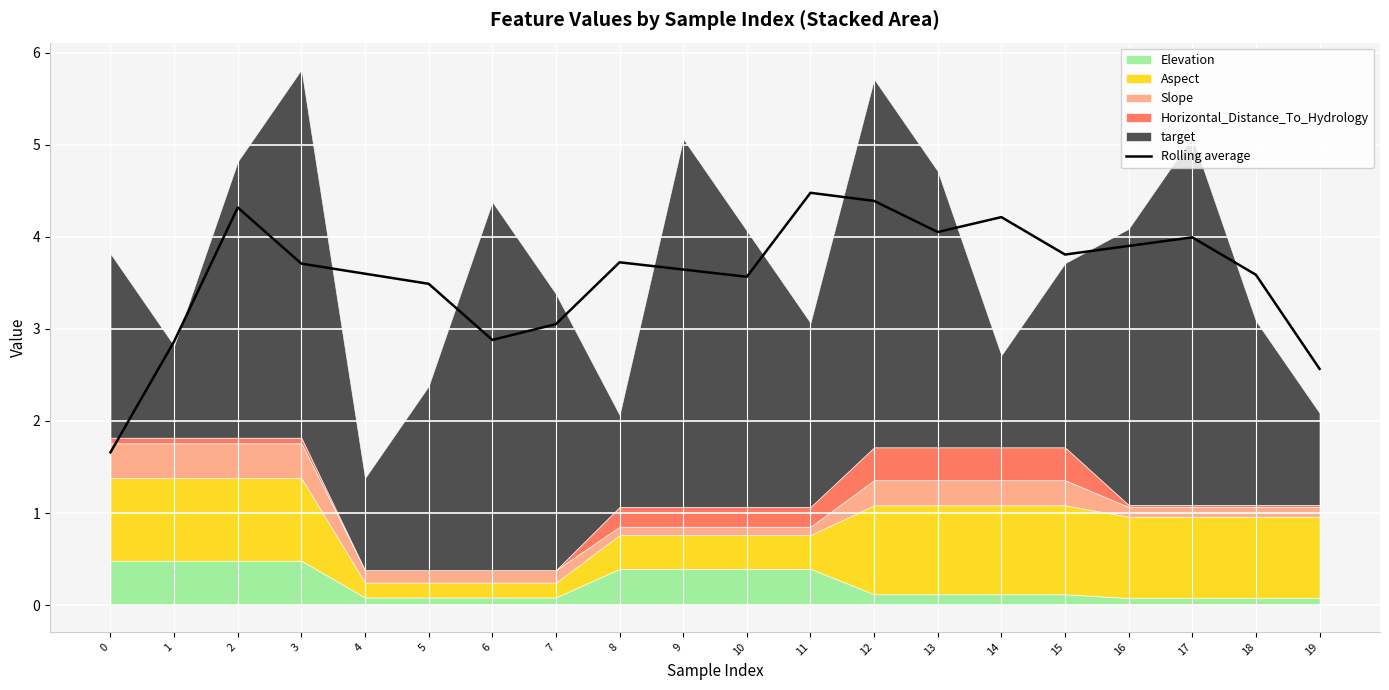

What is the value of the 16th point from the left?

3.8